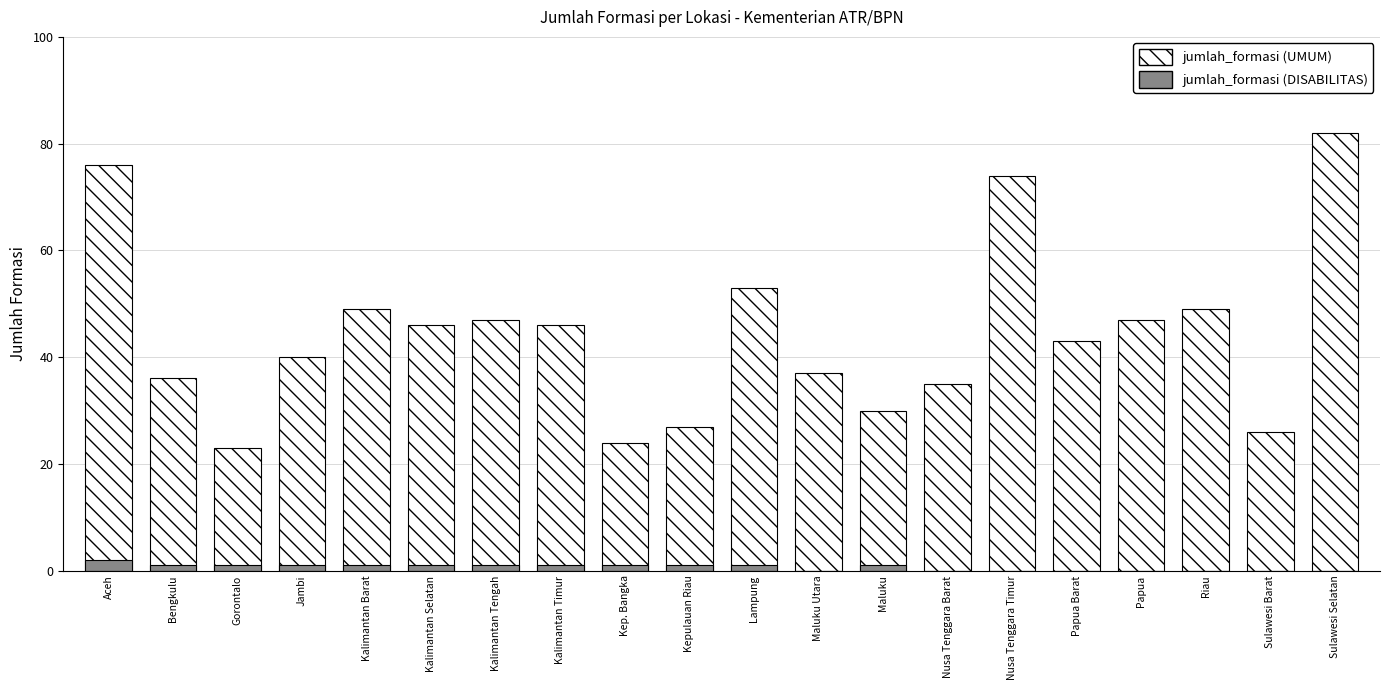

At how many categories does at least one series exceed 71?

3